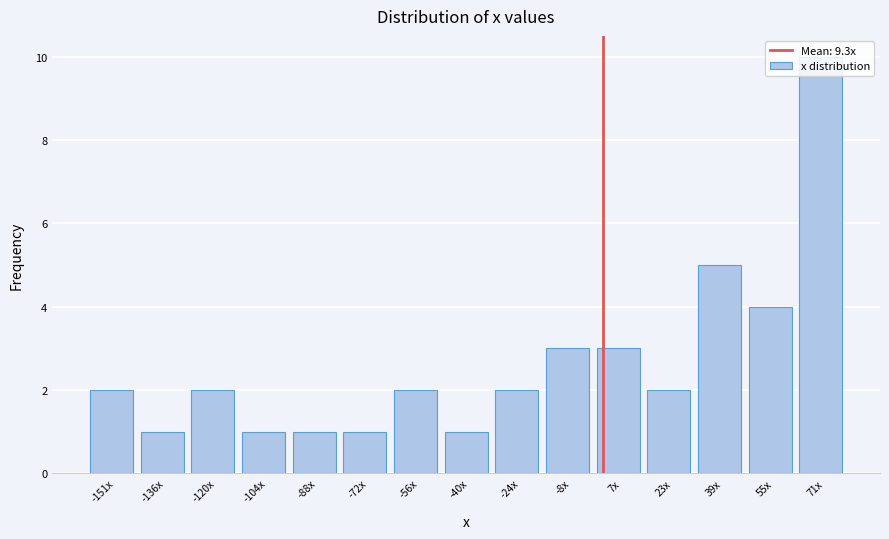

What is the sum of all values?

40